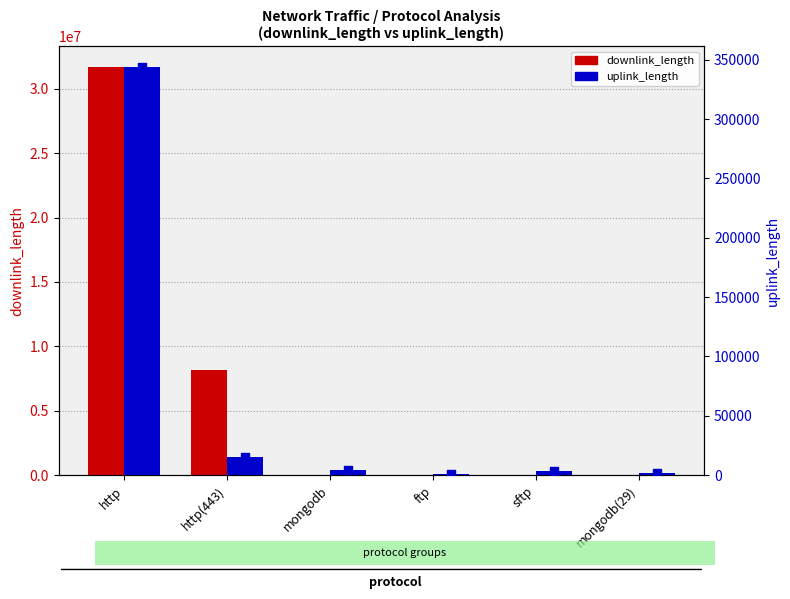

What is the total value across all series at sftp?

12195